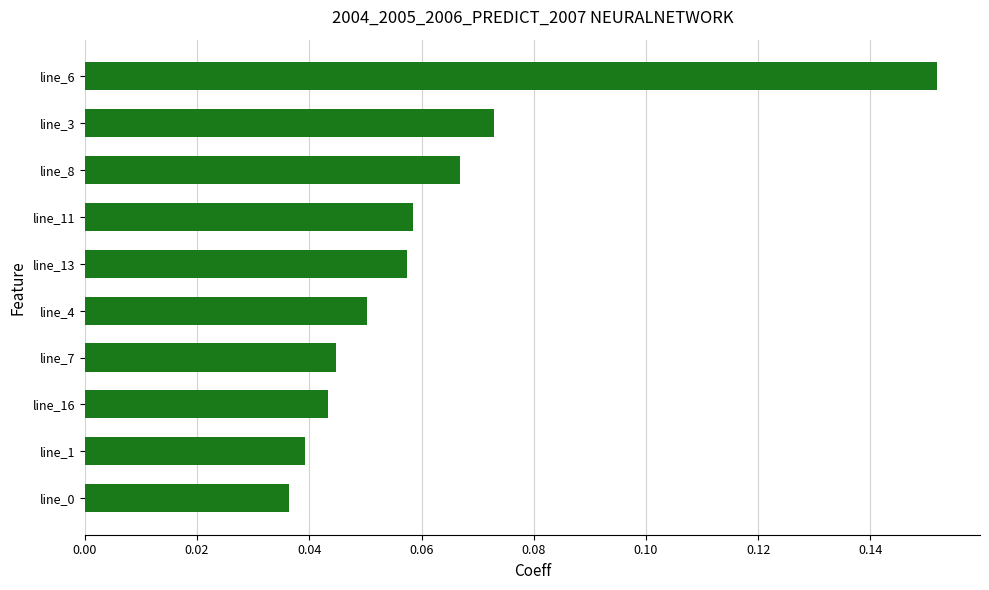

What is the sum of all values?

0.6